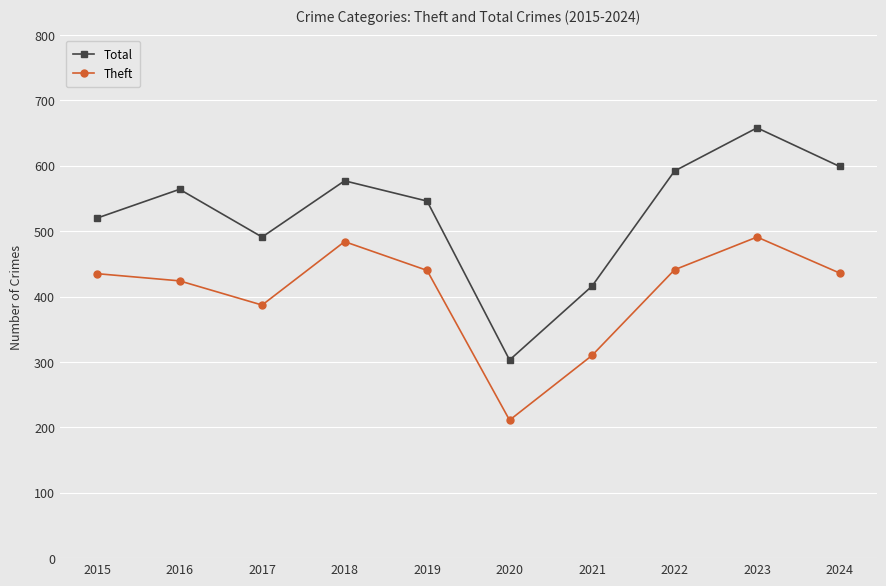

At which category is the sum across all series the highest?

2023